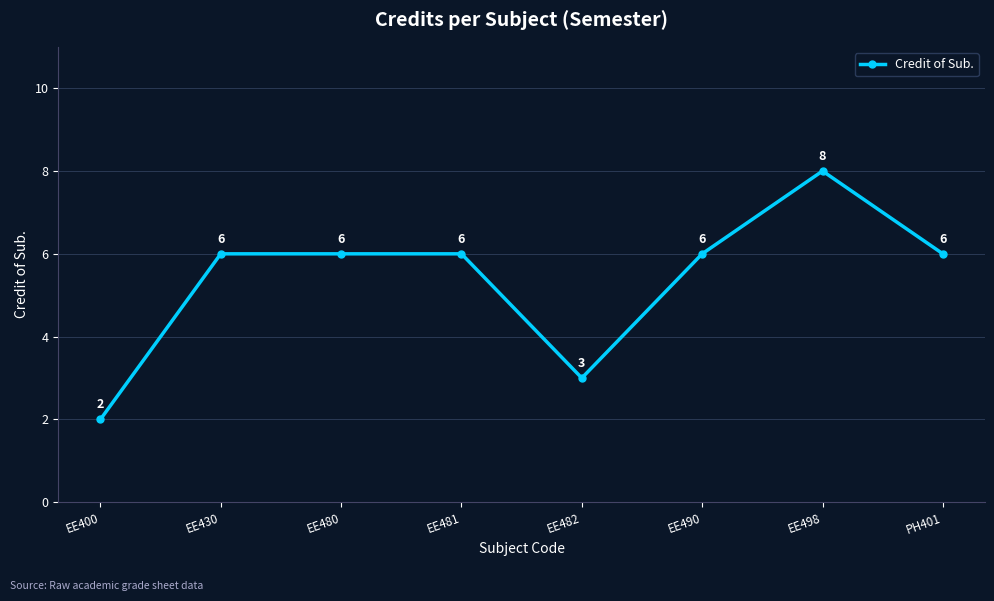

What is the label of the 6th point from the left?

EE490